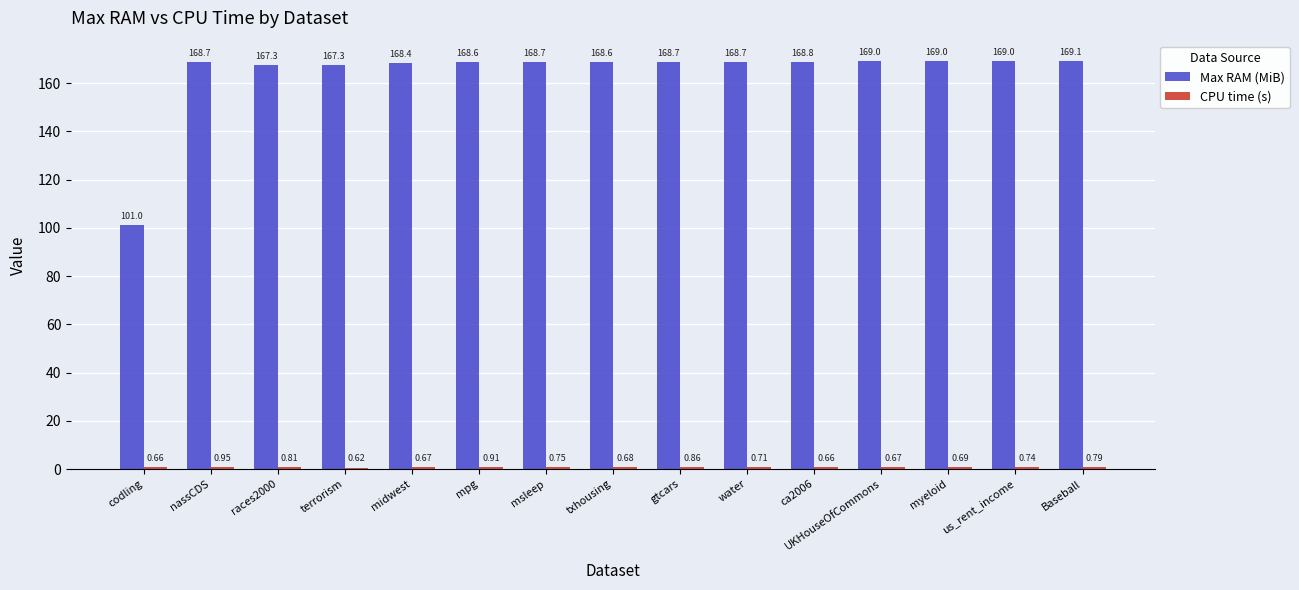

Which category has the highest value across all series?

Baseball